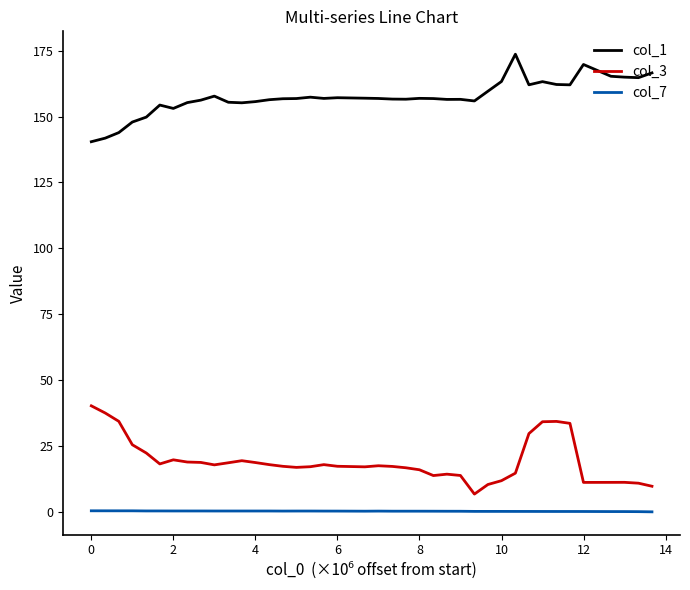

True or false: col_3 and col_1 intersect in this chart.

False